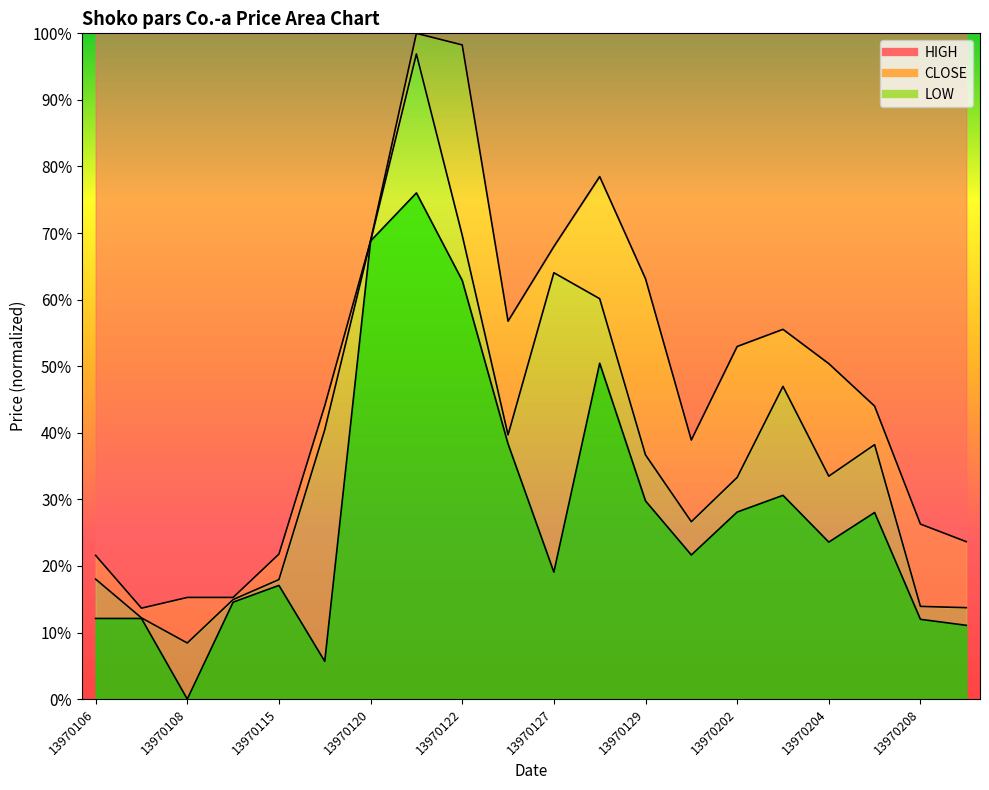

Reading left to right, extract all data points from this chart.

CLOSE: 13970106=0.2	13970107=0.1	13970108=0.1	13970114=0.1	13970115=0.2	13970119=0.4	13970120=0.7	13970121=1.0	13970122=0.7	13970126=0.4	13970127=0.6	13970128=0.6	13970129=0.4	13970201=0.3	13970202=0.3	13970203=0.5	13970204=0.3	13970205=0.4	13970208=0.1	13970209=0.1
HIGH: 13970106=0.2	13970107=0.1	13970108=0.2	13970114=0.2	13970115=0.2	13970119=0.4	13970120=0.7	13970121=1.0	13970122=1.0	13970126=0.6	13970127=0.7	13970128=0.8	13970129=0.6	13970201=0.4	13970202=0.5	13970203=0.6	13970204=0.5	13970205=0.4	13970208=0.3	13970209=0.2
LOW: 13970106=0.1	13970107=0.1	13970108=0.0	13970114=0.1	13970115=0.2	13970119=0.1	13970120=0.7	13970121=0.8	13970122=0.6	13970126=0.4	13970127=0.2	13970128=0.5	13970129=0.3	13970201=0.2	13970202=0.3	13970203=0.3	13970204=0.2	13970205=0.3	13970208=0.1	13970209=0.1